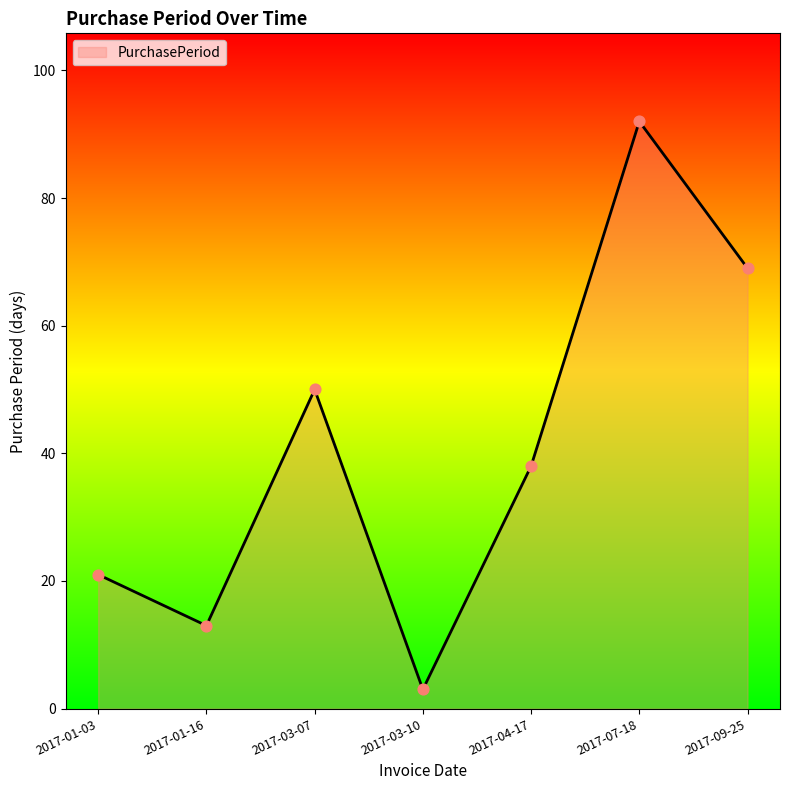

What is the change in value from 2017-01-03 to 2017-09-25?

+48